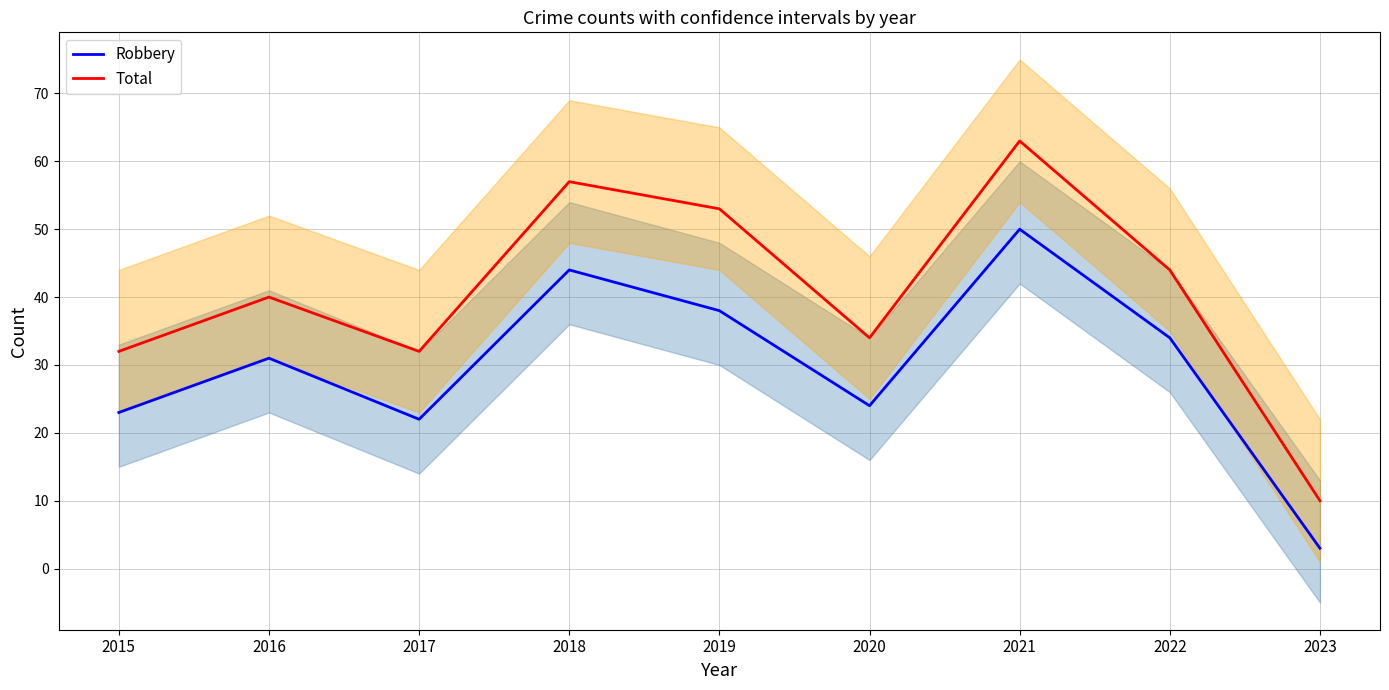

At how many categories does at least one series exceed 27?

8